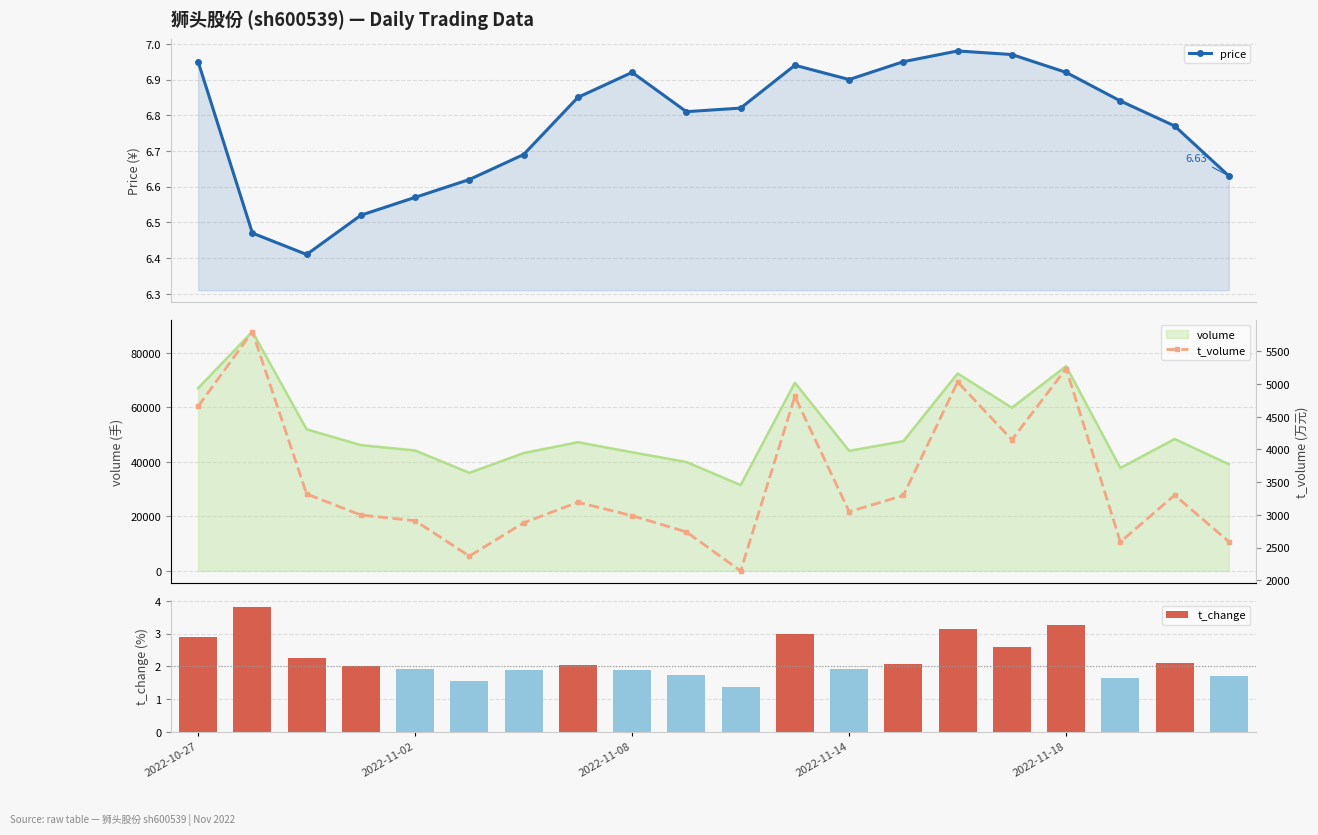

Which category has the lowest value in the t_volume series?

10